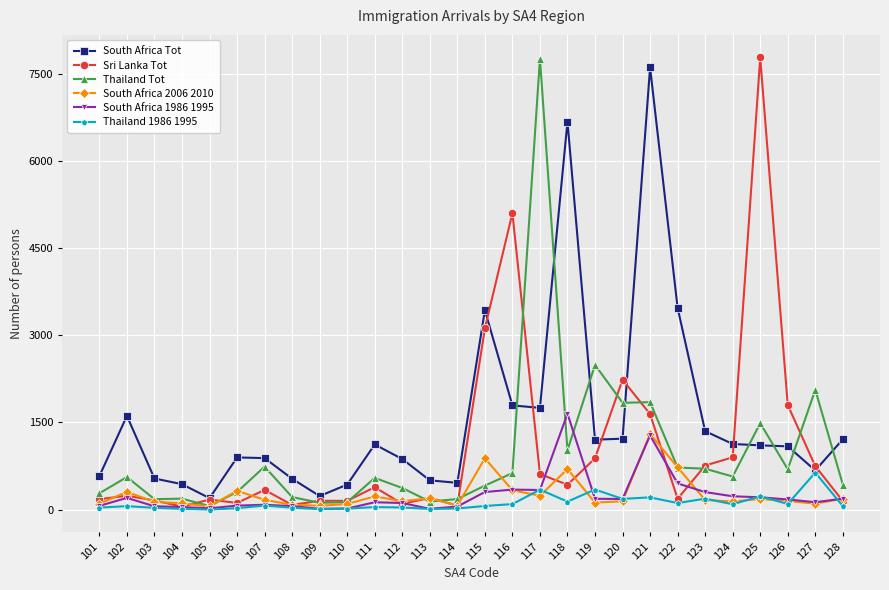

True or false: Sri Lanka Tot has more than 1 points higher than both neighbors.

True